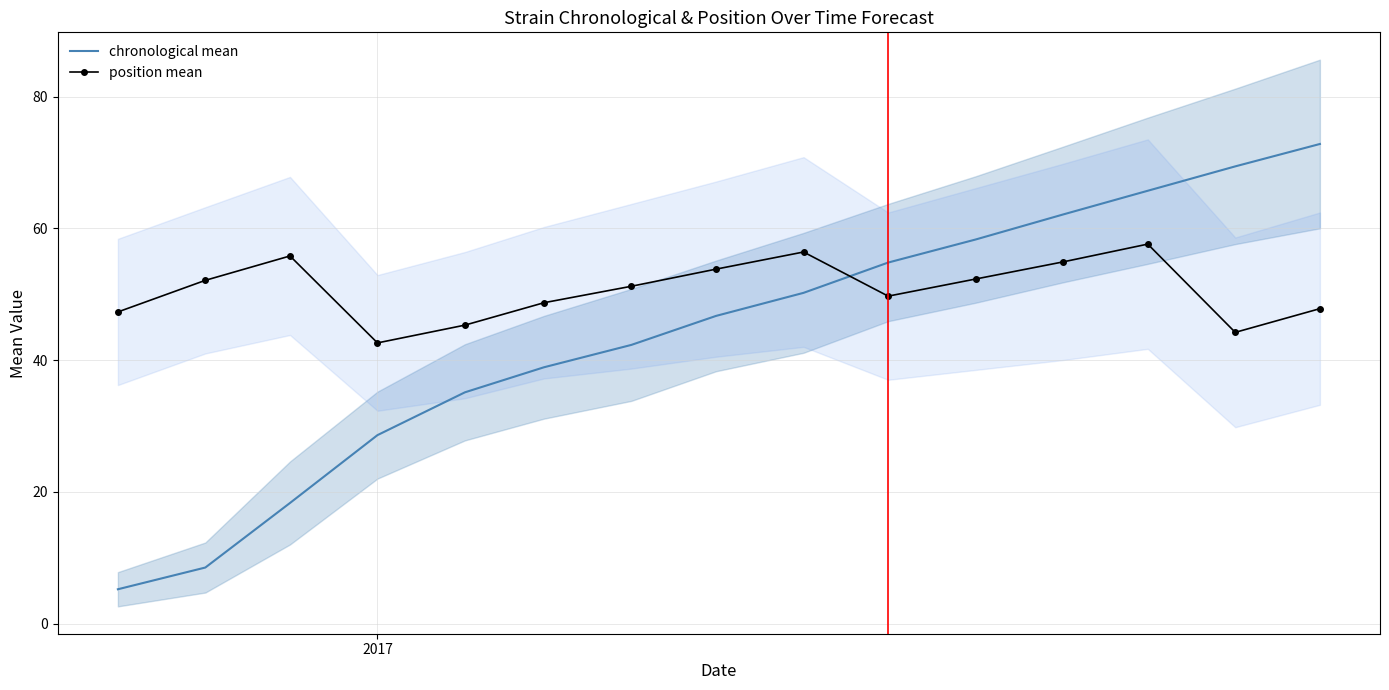

True or false: chronological mean has more than 2 points higher than both neighbors.

False